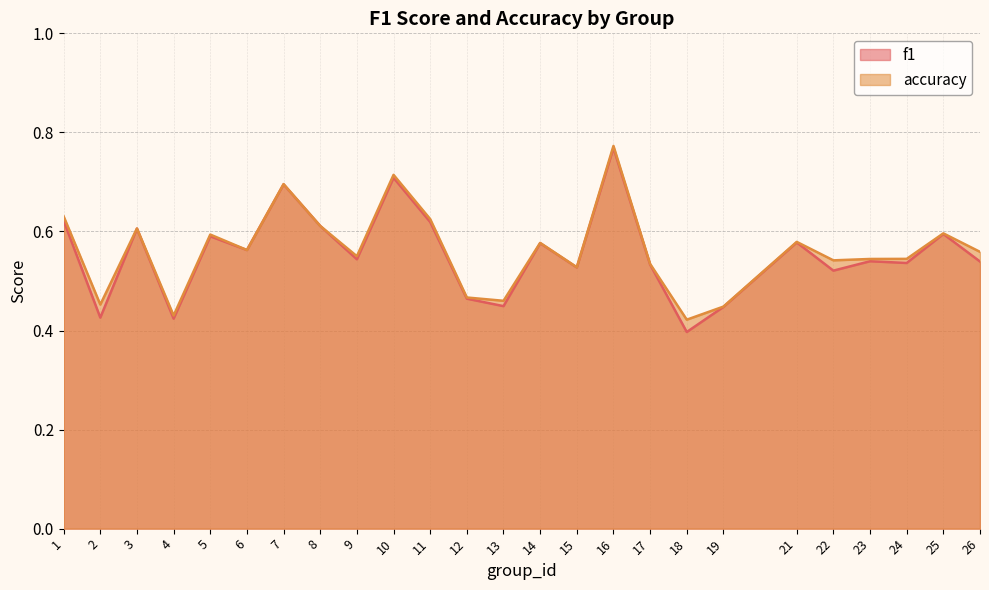

Reading left to right, extract all data points from this chart.

f1: 0.6	0.4	0.6	0.4	0.6	0.6	0.7	0.6	0.5	0.7	0.6	0.5	0.4	0.6	0.5	0.8	0.5	0.4	0.4	0.6	0.5	0.5	0.5	0.6	0.5
accuracy: 0.6	0.5	0.6	0.4	0.6	0.6	0.7	0.6	0.6	0.7	0.6	0.5	0.5	0.6	0.5	0.8	0.5	0.4	0.4	0.6	0.5	0.5	0.5	0.6	0.6